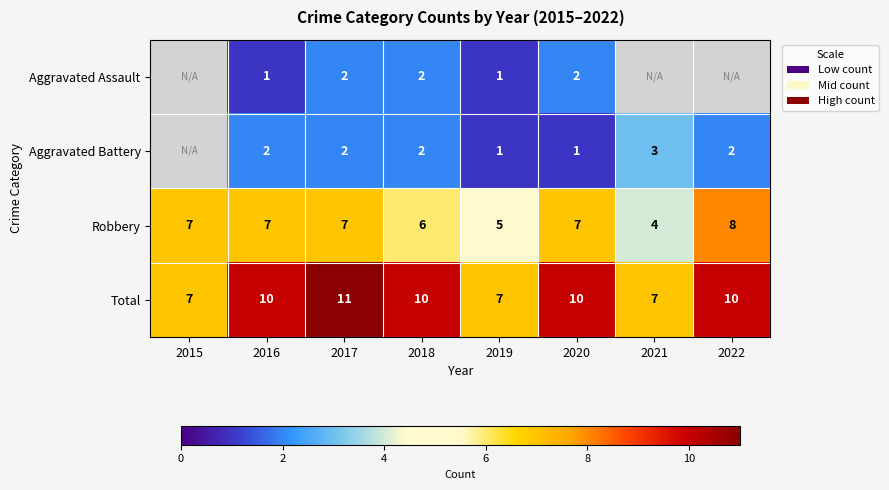

What value does the Total series have at 2018?

10